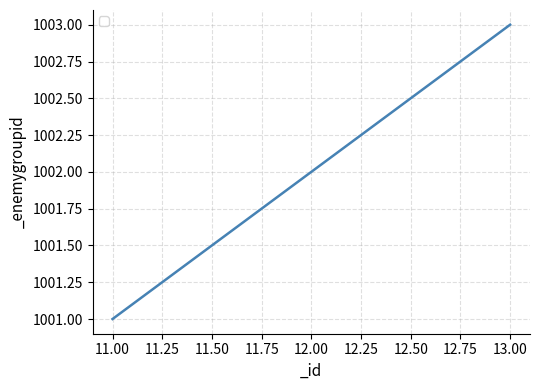

Which has a higher value, 13.00 or 12.00?

13.00